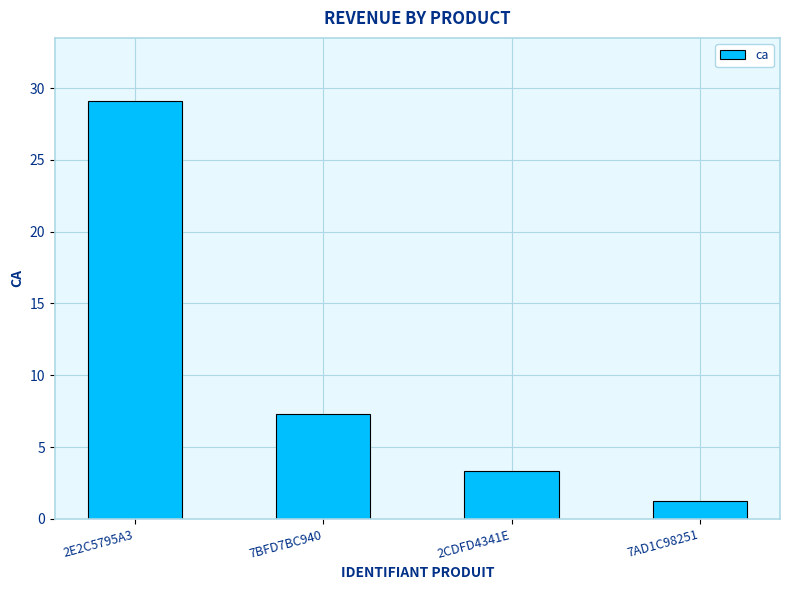

The value at 7BFD7BC940 is 4.4. True or false?

False